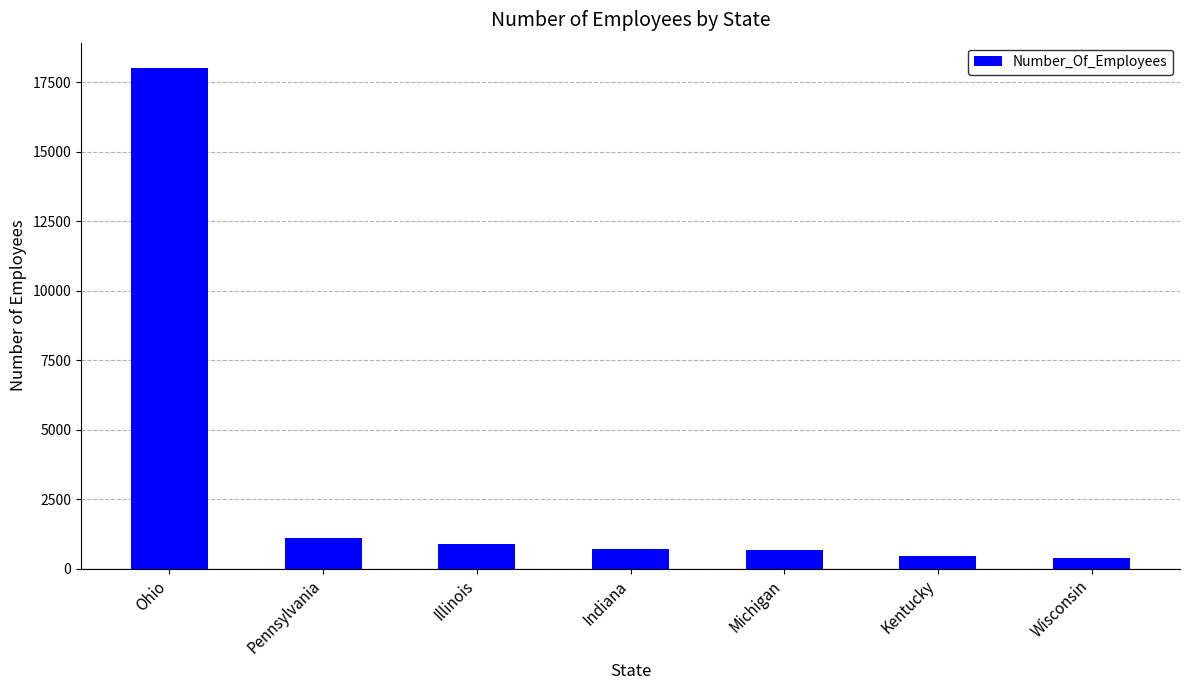

What is the value of the 4th bar from the left?

700